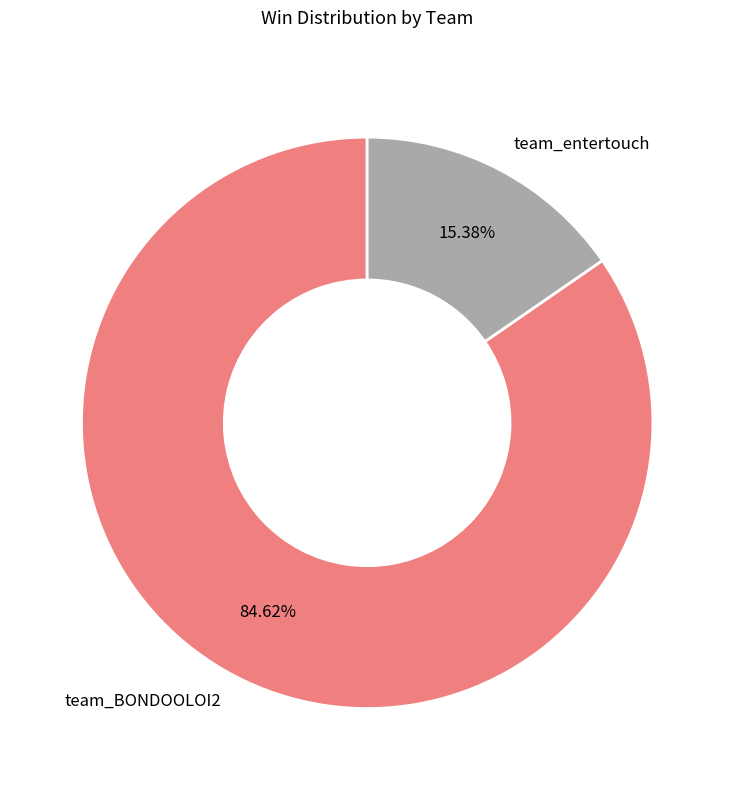

Which has a higher value, team_BONDOOLOI2 or team_entertouch?

team_BONDOOLOI2